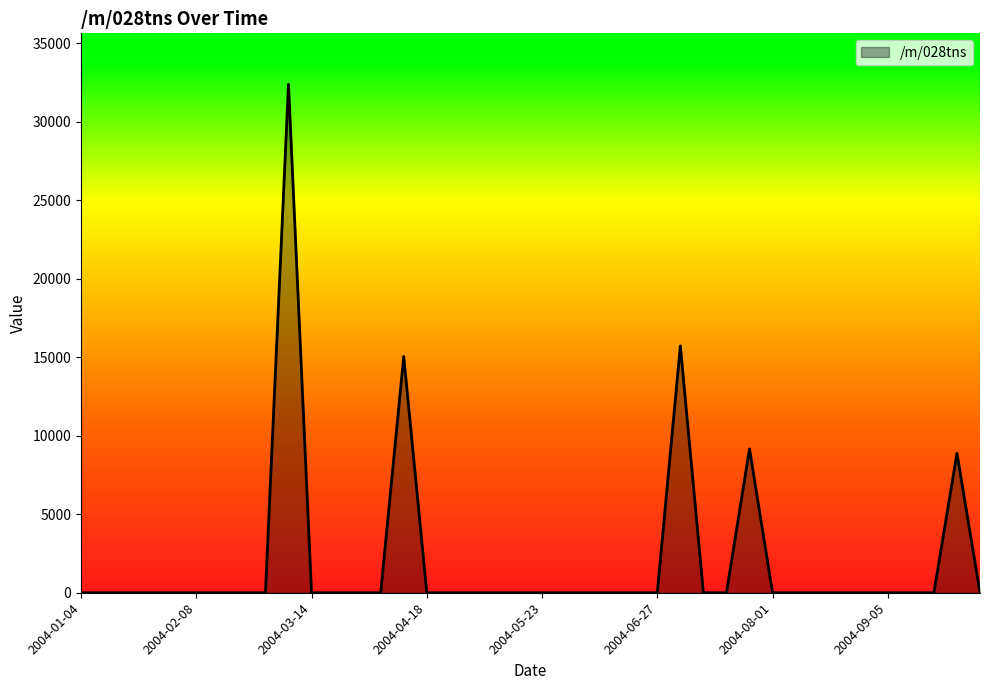

What is the greatest value displayed?

32398.8